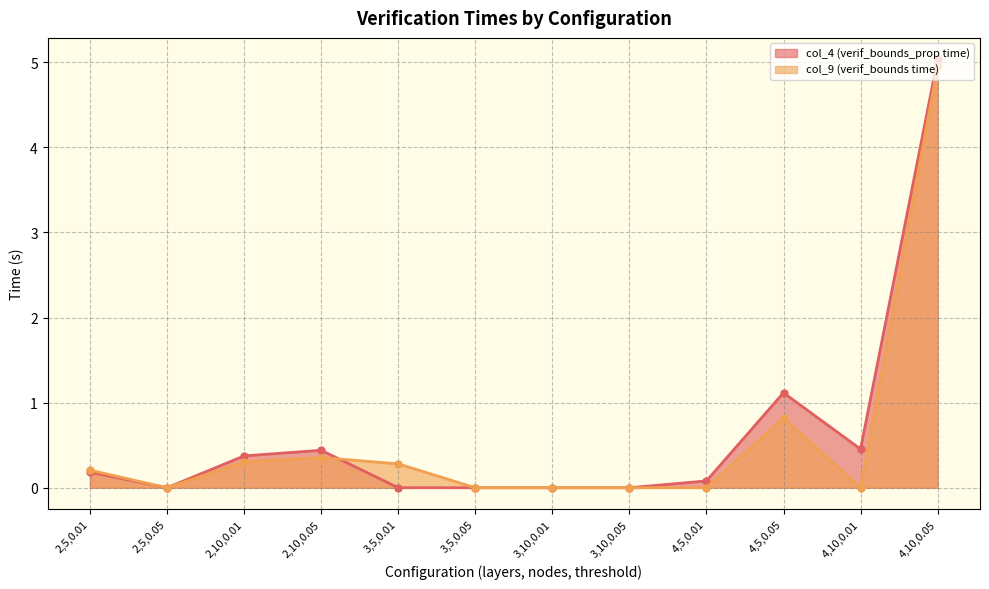

List the labels in order of col_9 (verif_bounds time) value, largest first.

4,10,0.05, 4,5,0.05, 2,10,0.05, 2,10,0.01, 3,5,0.01, 2,5,0.01, 2,5,0.05, 4,5,0.01, 3,10,0.01, 4,10,0.01, 3,10,0.05, 3,5,0.05